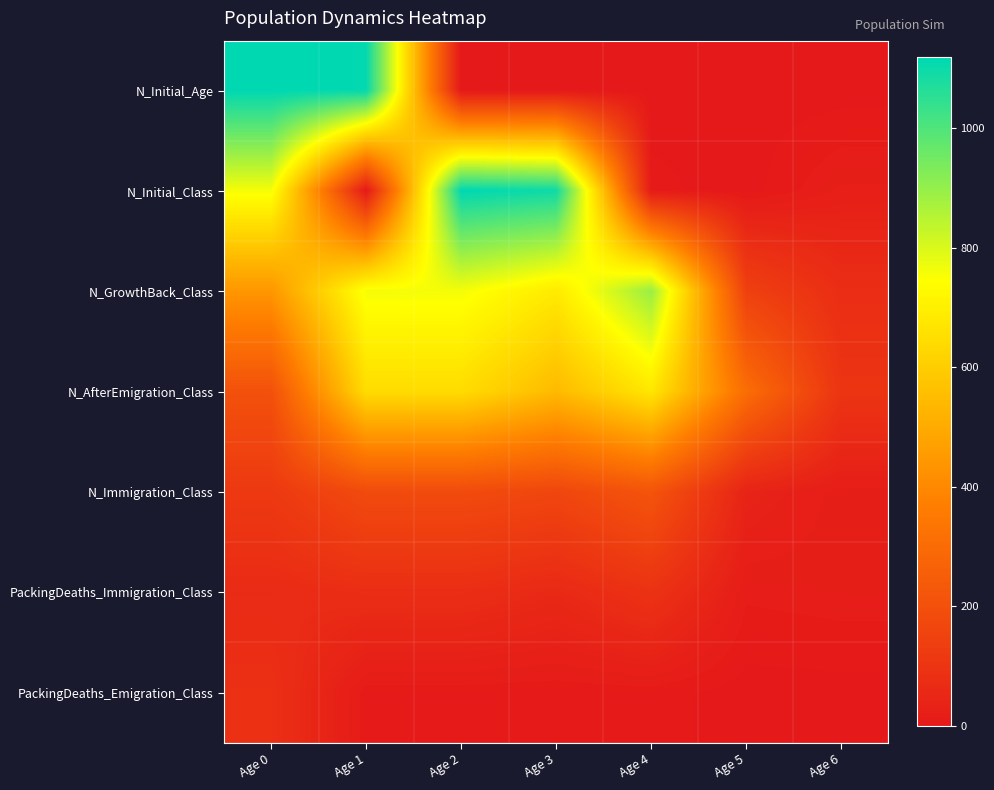

Between Age 3 and Age 5, which series saw the biggest shift?

N_Initial_Class